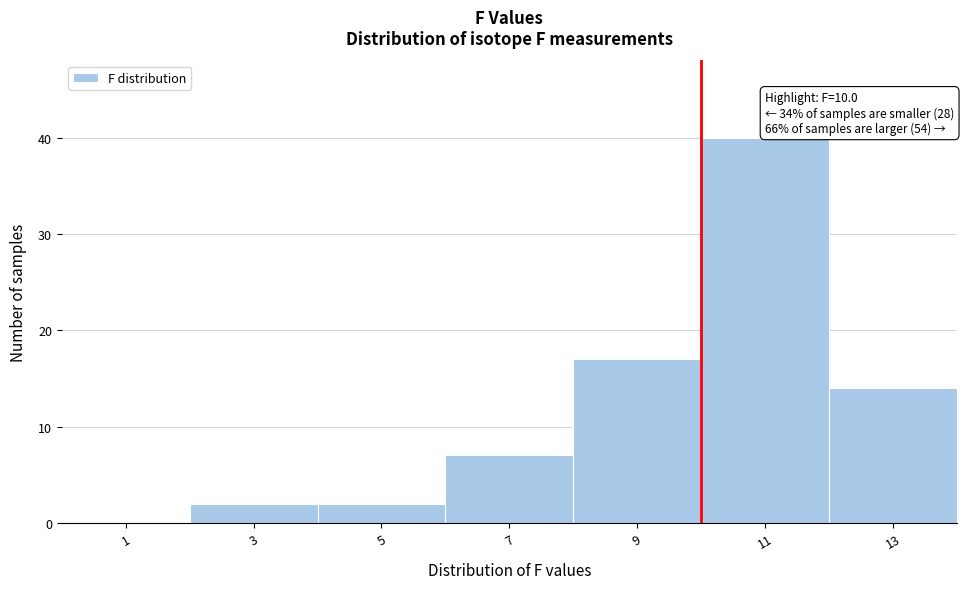

Over which range of the x-axis is the bar tallest?

10 to 12